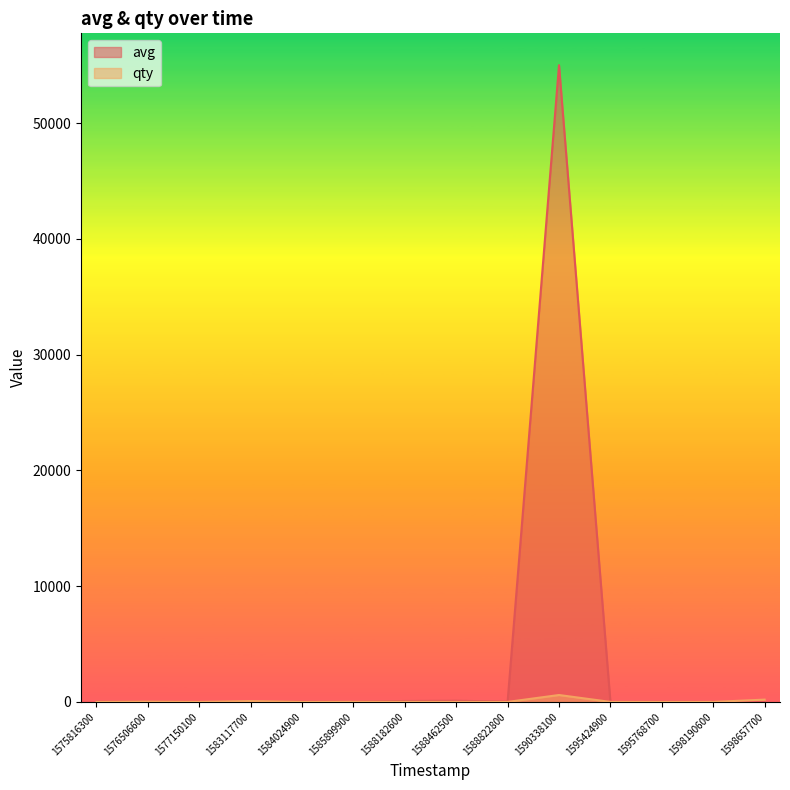

Between 1590338100 and 1598190600, which series saw the biggest shift?

avg